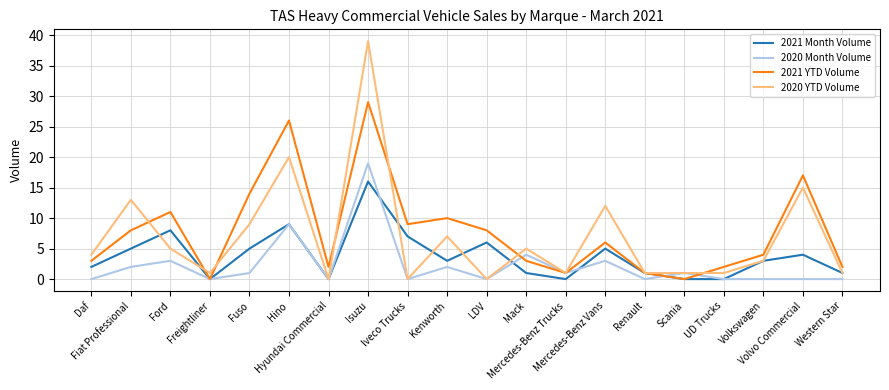

Which series has the largest range (max minus min)?

2020 YTD Volume